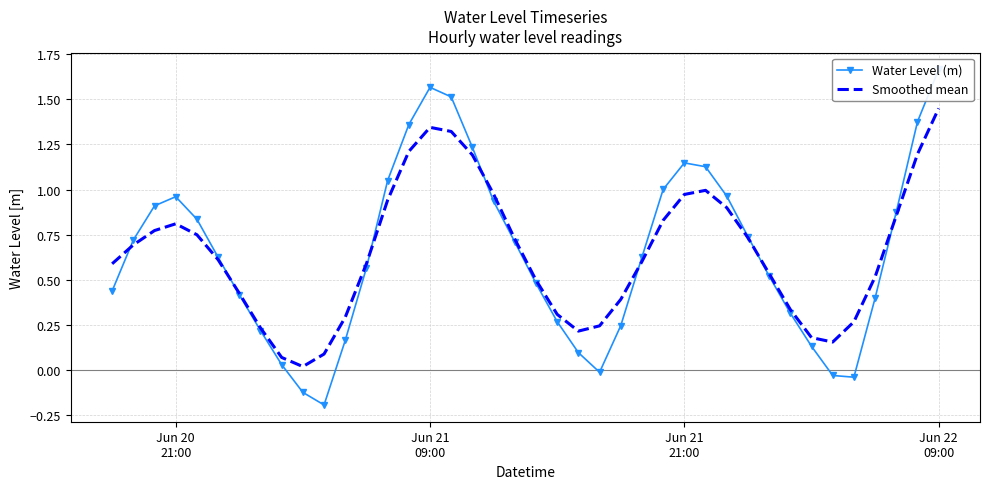

At how many categories does at least one series exceed 0?

40